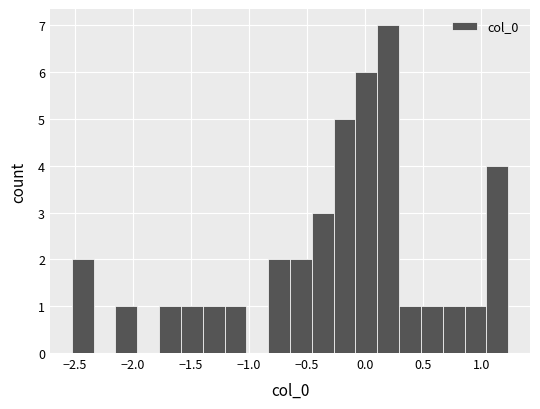

Read against the x-axis, roughly where is the centre of the tallest bar?

0.20